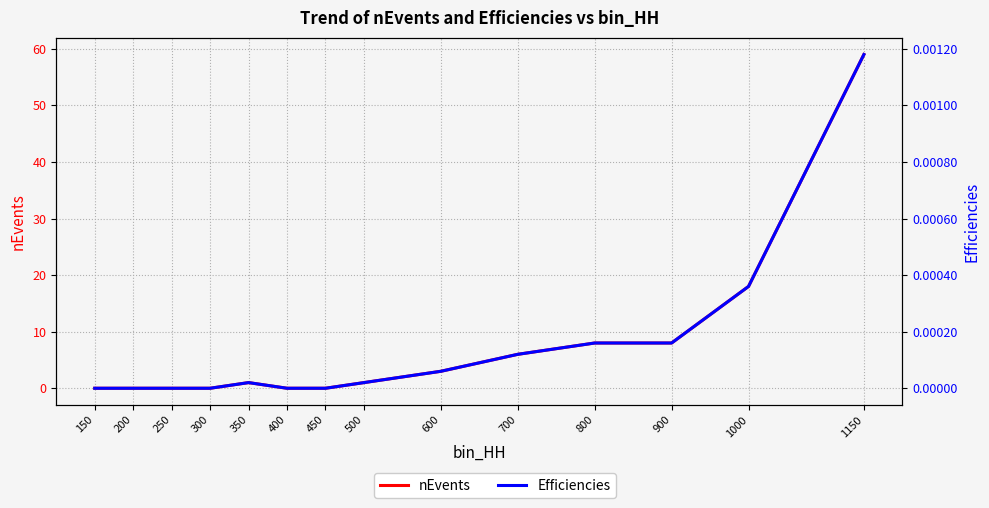

Where is the first local maximum for Efficiencies?

350